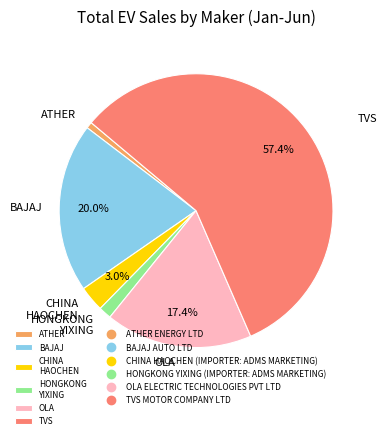

What is the majority slice?

TVS